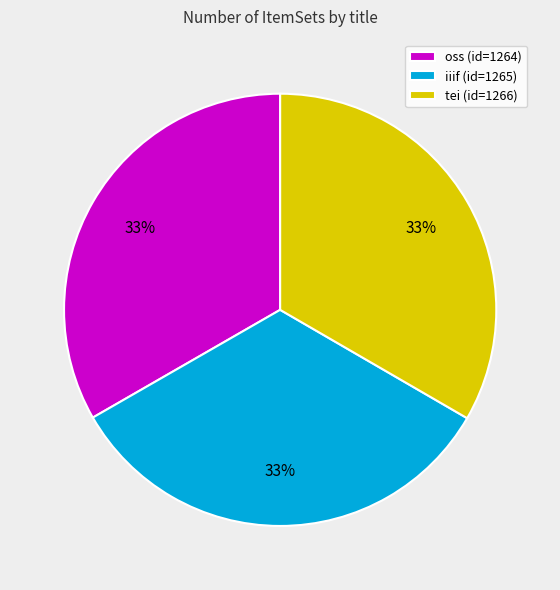

Combined, do tei (id=1266) and iiif (id=1265) account for over 50%?

Yes